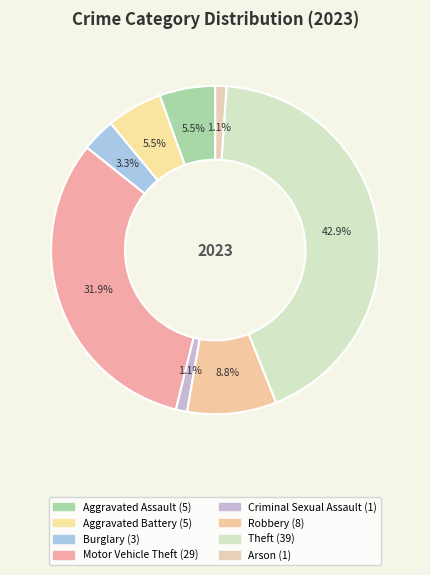

Count the number of slices in the pie.

8